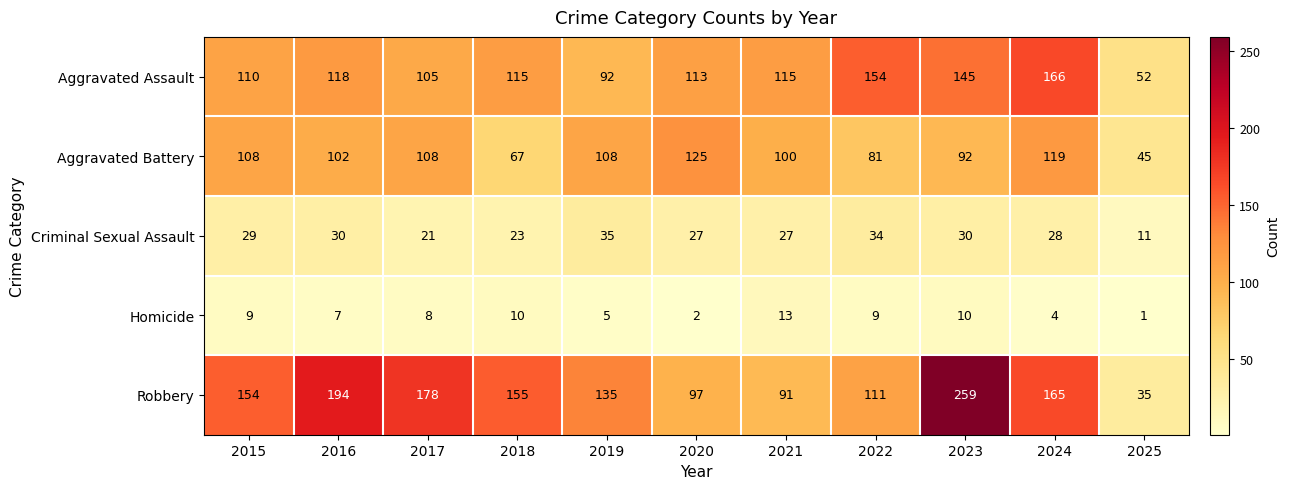

The value of Aggravated Assault at 2019 is 92. True or false?

True